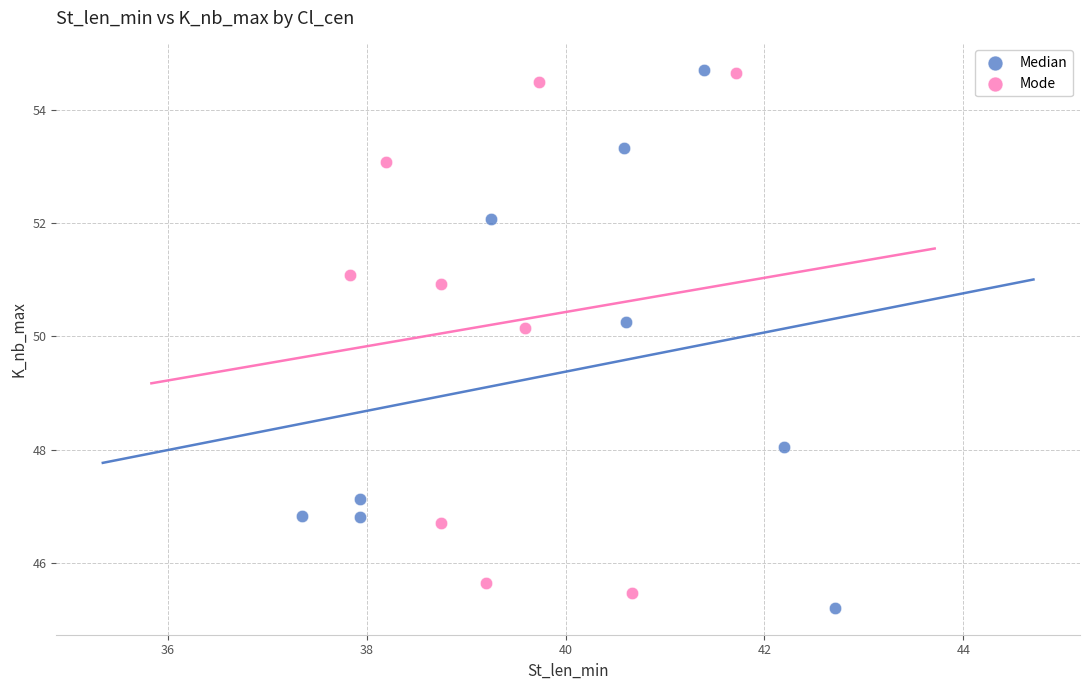

Which series has the widest spread of Y values?

Median